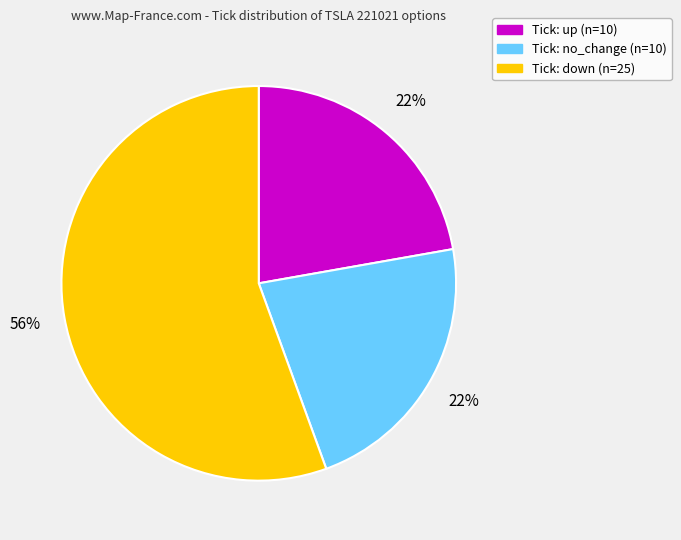

Does any single category account for the majority?

Yes